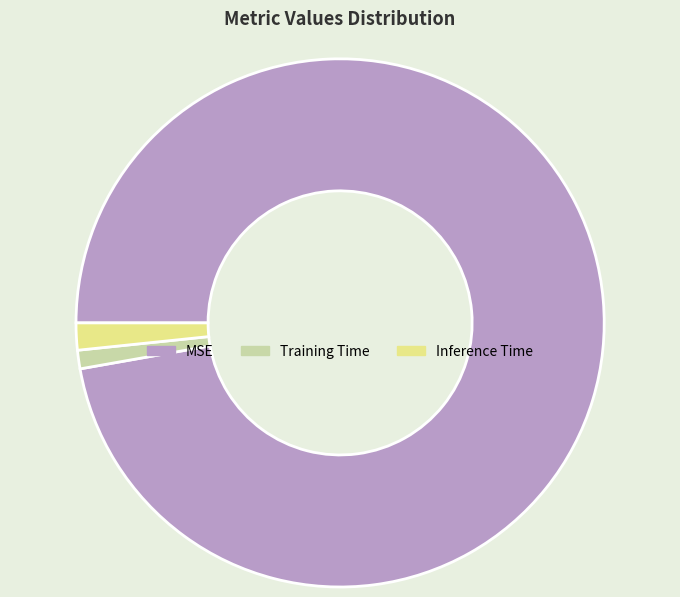

Between Inference Time and MSE, which is larger?

MSE